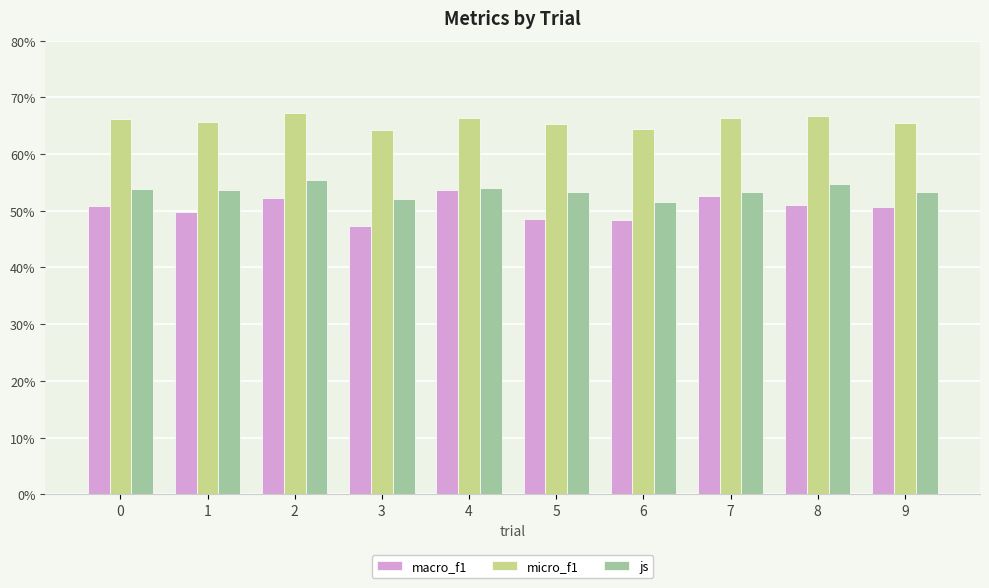

Rank the series by their maximum value, from highest to lowest.

micro_f1, js, macro_f1